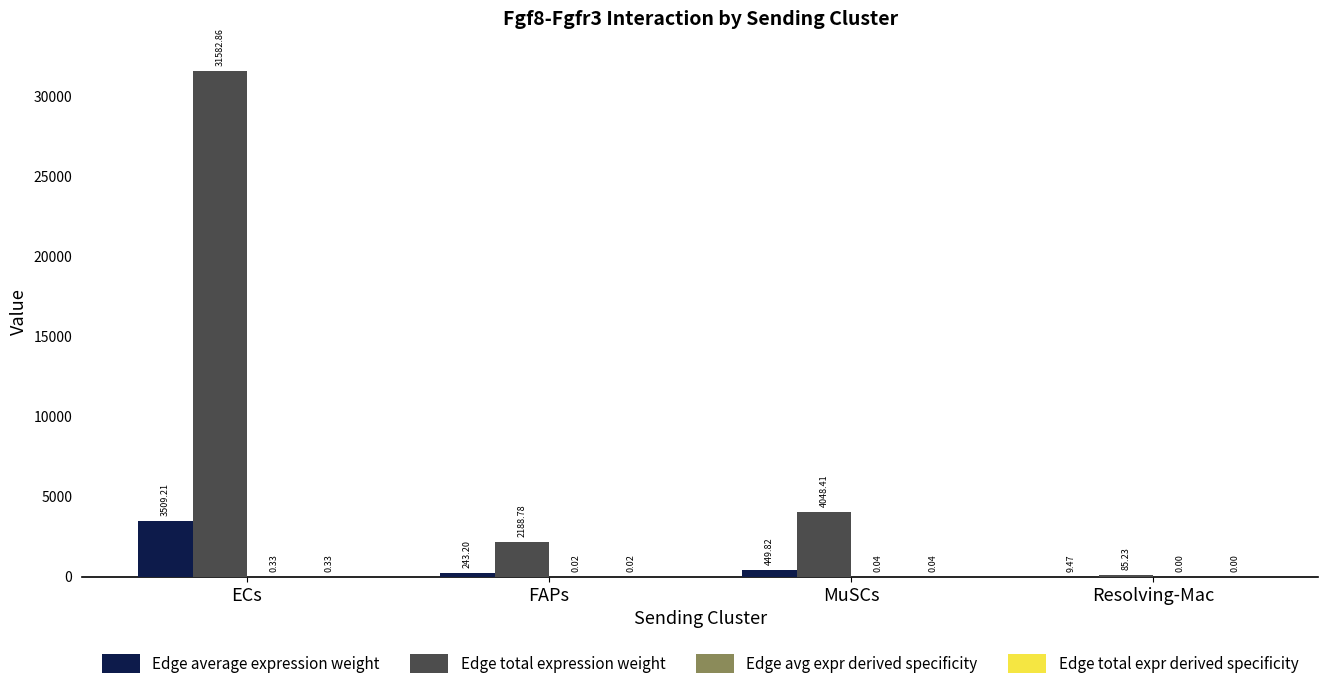

What is the total value across all series at FAPs?

2432.0